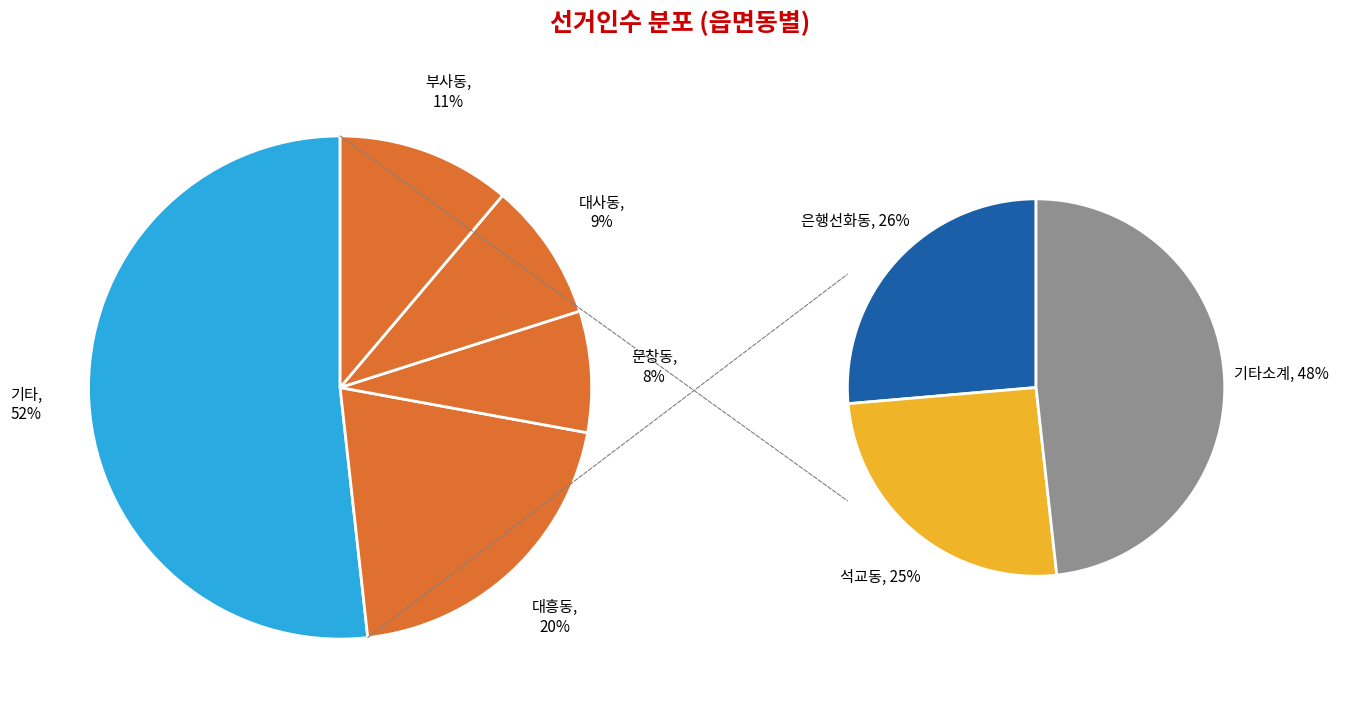

To the nearest percent, what portion does 문창동 represent?

8%